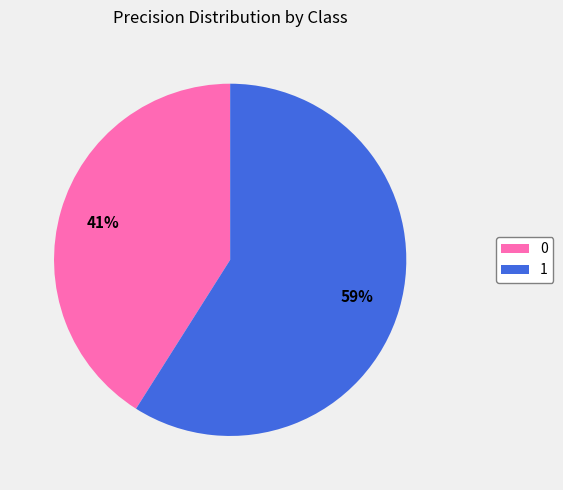

How many slices are in this pie chart?

2